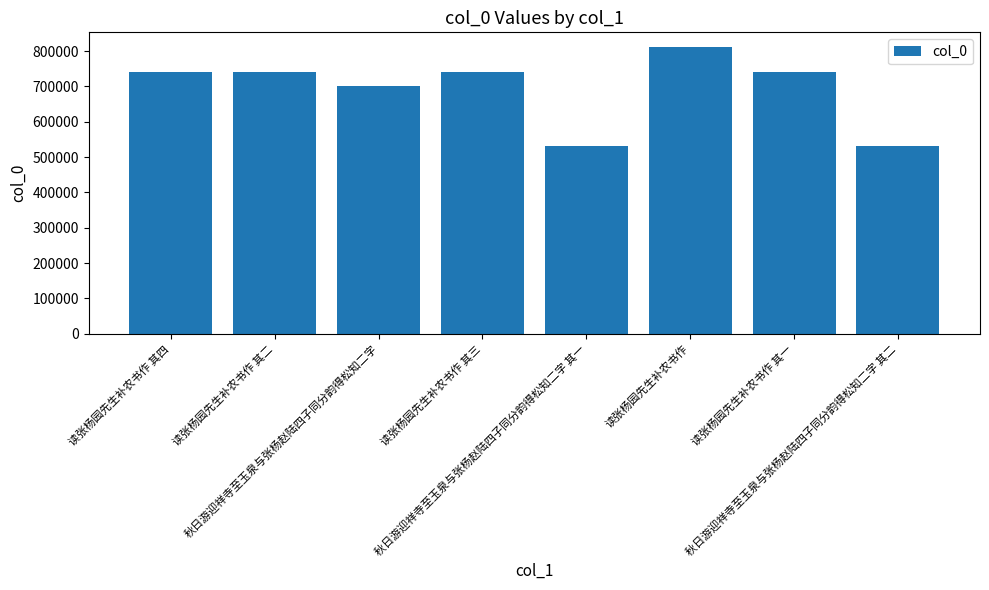

What is the difference between the maximum and minimum values?

280350